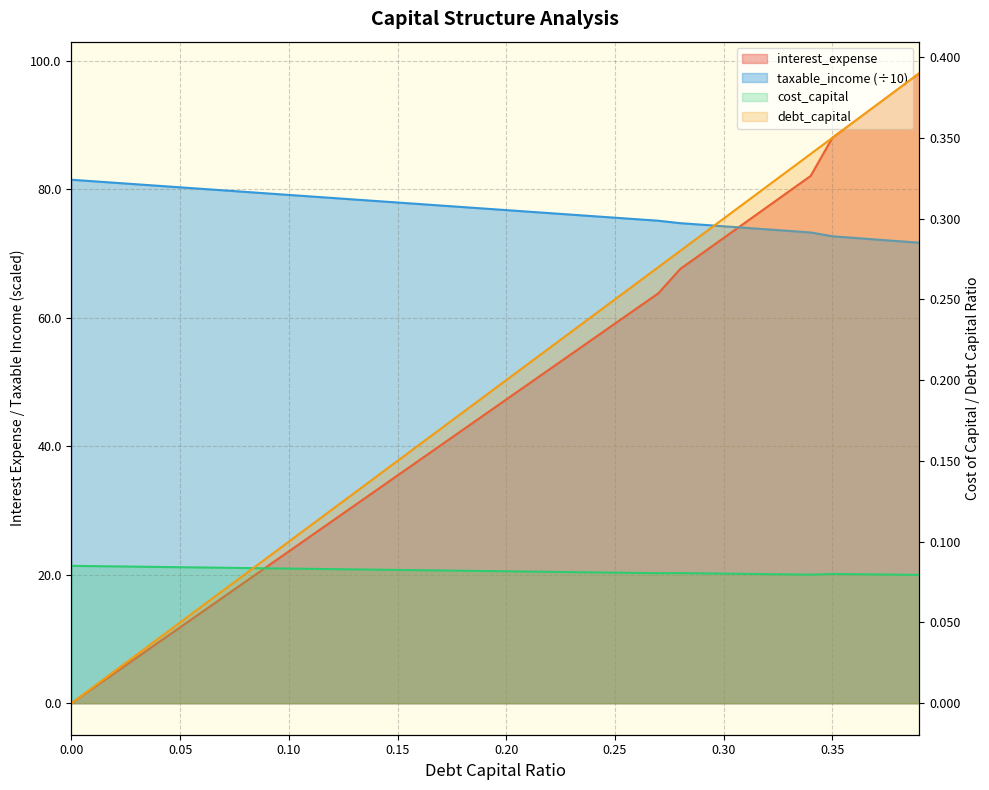

The value of cost_capital at 0.32 is 0.1. True or false?

False